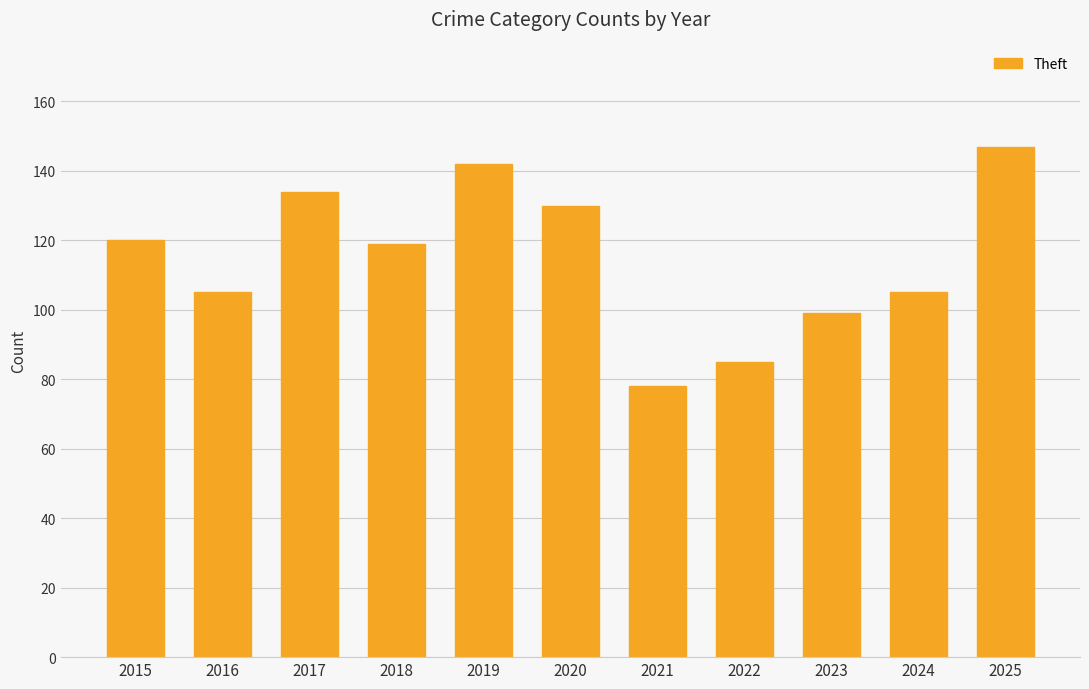

Reading left to right, list all the values displayed in this chart.

2015=120	2016=105	2017=134	2018=119	2019=142	2020=130	2021=78	2022=85	2023=99	2024=105	2025=147